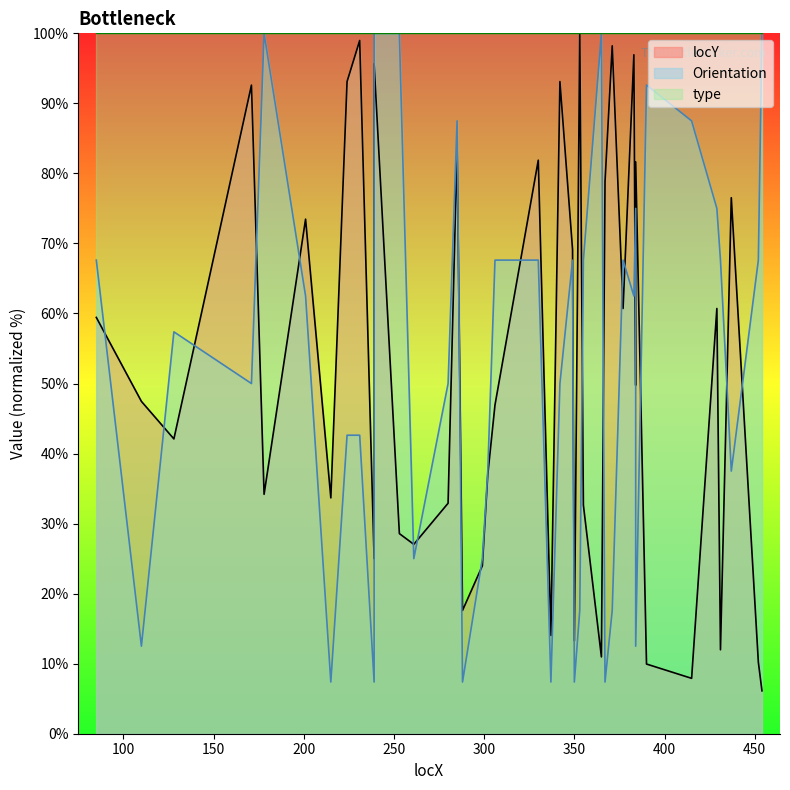

The value of locY at 342 is 159.9. True or false?

False